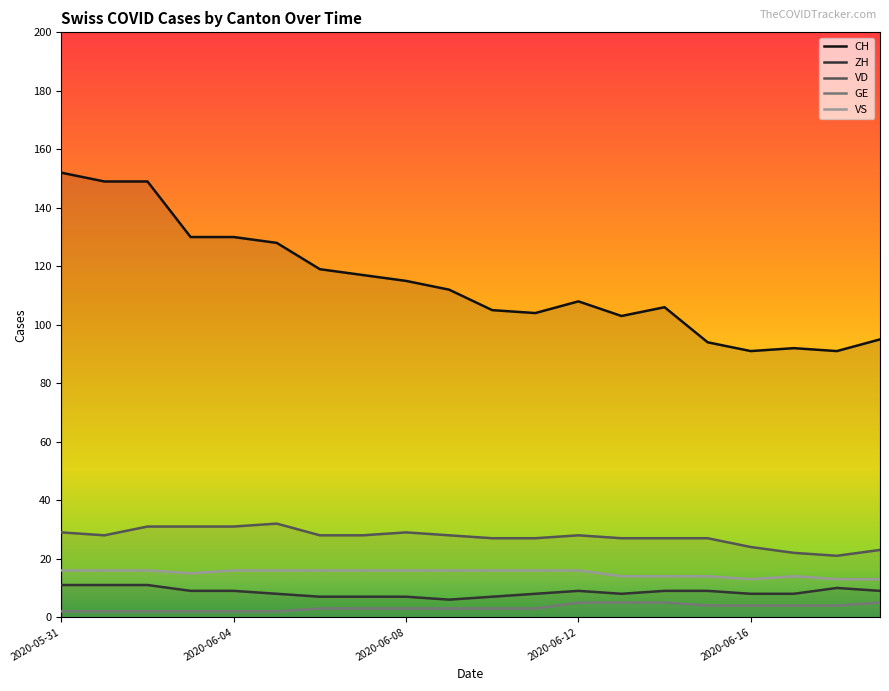

Reading right to left, list all the values displayed in this chart.

CH: 95	91	92	91	94	106	103	108	104	105	112	115	117	119	128	130	130	149	149	152
ZH: 9	10	8	8	9	9	8	9	8	7	6	7	7	7	8	9	9	11	11	11
VD: 23	21	22	24	27	27	27	28	27	27	28	29	28	28	32	31	31	31	28	29
GE: 5	4	4	4	4	5	5	5	3	3	3	3	3	3	2	2	2	2	2	2
VS: 13	13	14	13	14	14	14	16	16	16	16	16	16	16	16	16	15	16	16	16